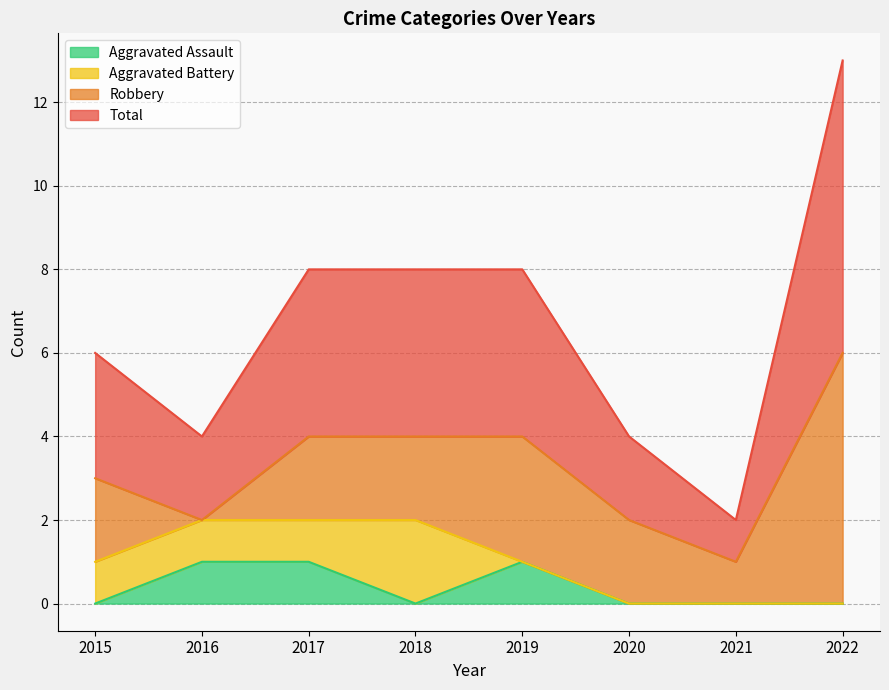

True or false: Total and Aggravated Assault cross at least once.

False